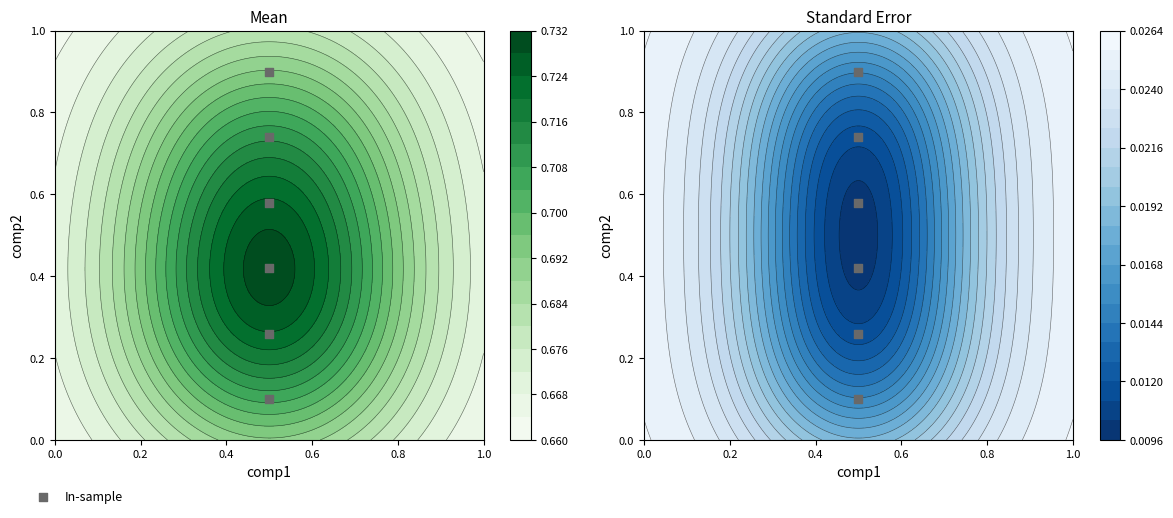

The chart shows a value of 0.4 at 0.4. True or false?

True